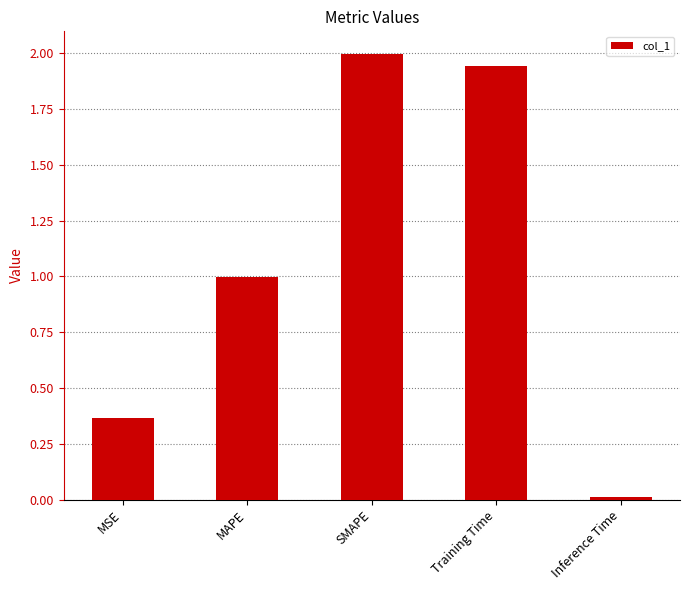

True or false: the data shows 1.5 at MAPE.

False